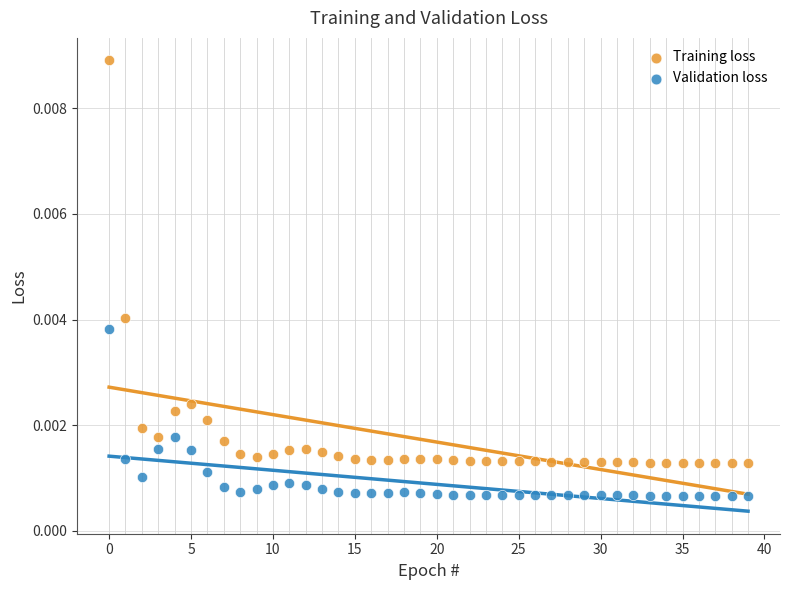

What are all the series names shown in the legend?

Training loss, Validation loss